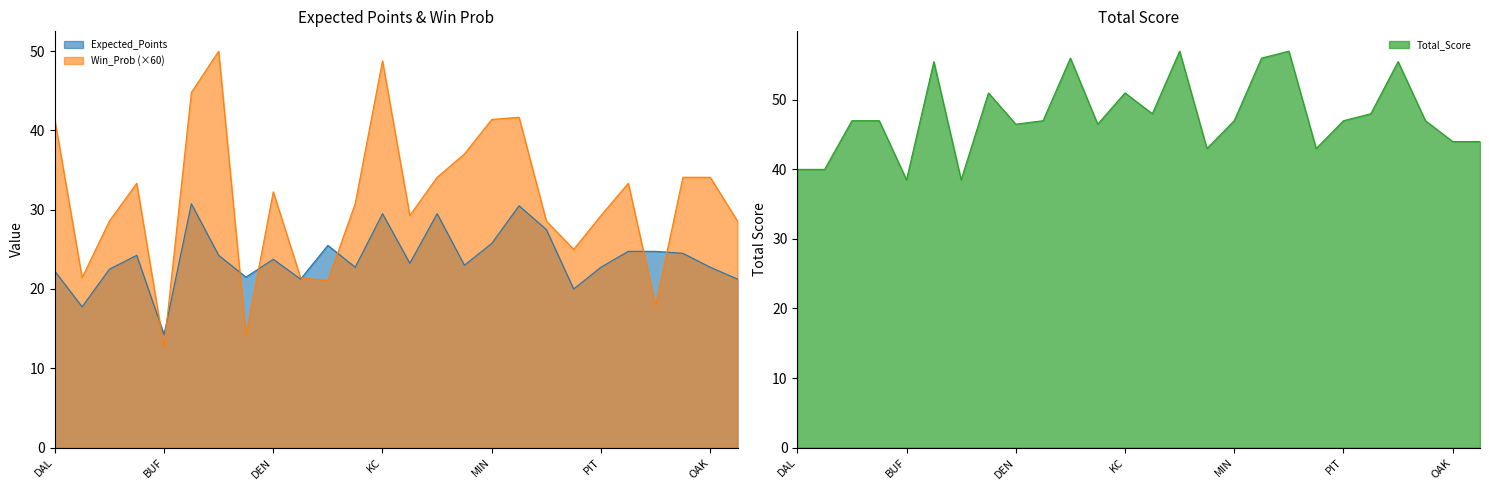

What is the sum of the Total_Score values at DET and PIT?

94.0